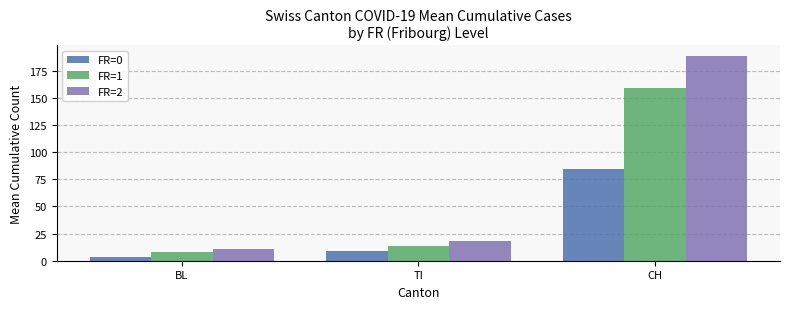

What is the difference between the maximum and minimum values in the FR=2 series?

177.5